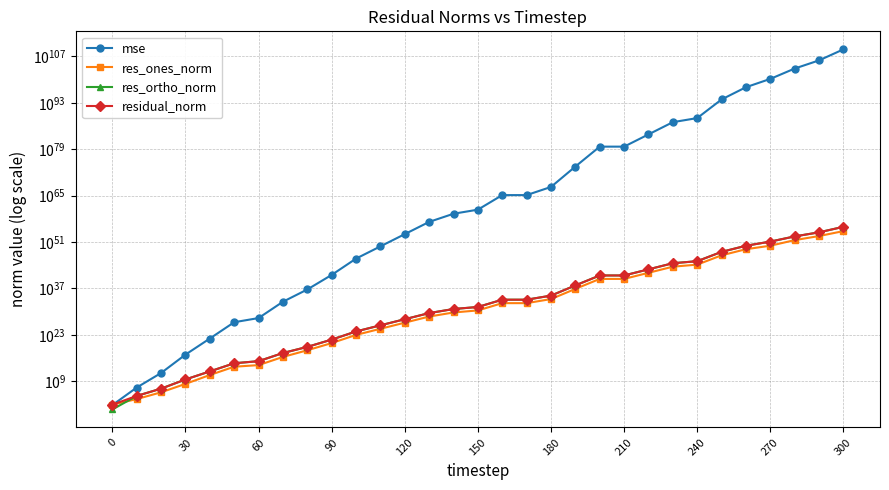

What is the difference between the maximum and minimum values in the mse series?

12714962609301795611583645786051955888890543355525514275704914813647810325019837448050533015281035790467989504.0